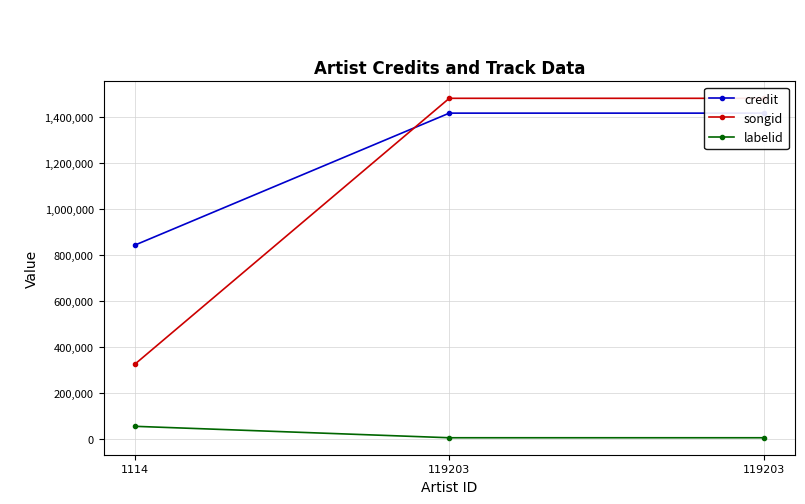

What is the total value across all series at 119203?

2903913